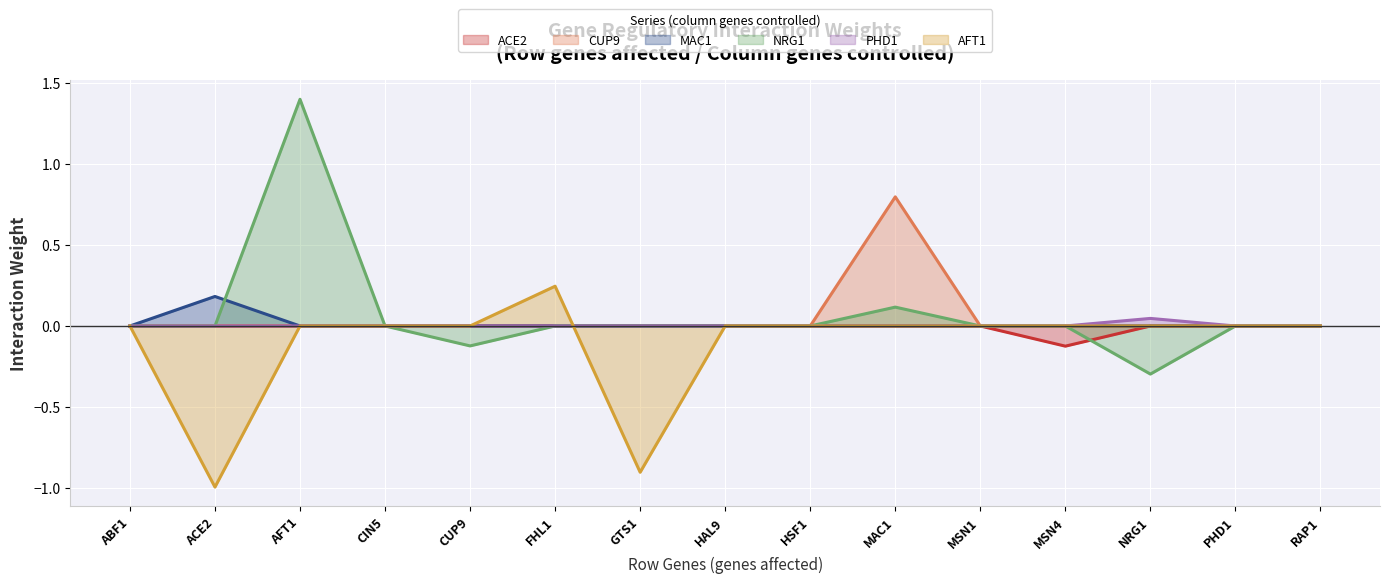

Which series ends up on top after the final intersection of ACE2 and AFT1?

ACE2